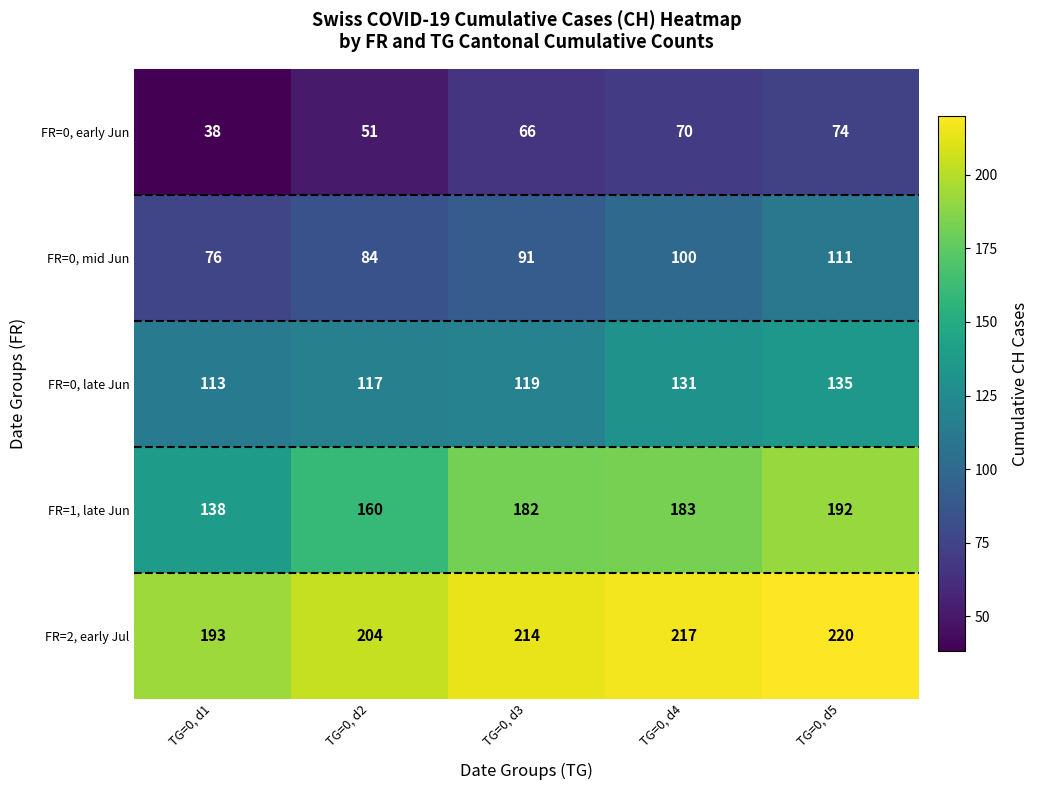

Where is FR=2, early Jul nearest to the value 206?

TG=0, d2